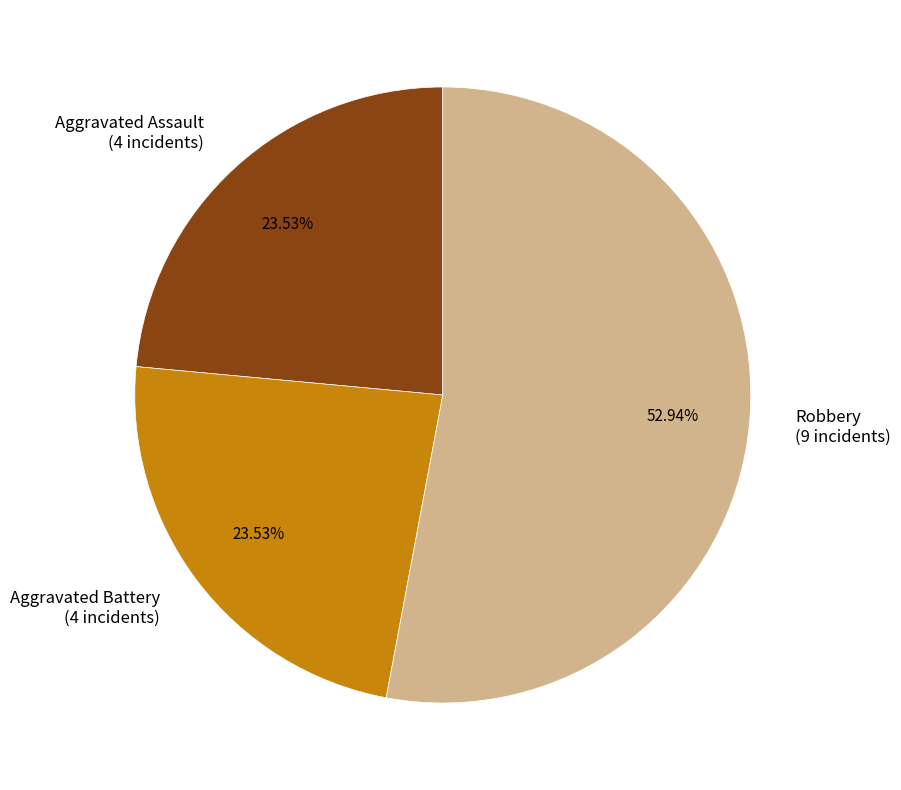

Which slice represents more than half of the pie?

Robbery (9 incidents)